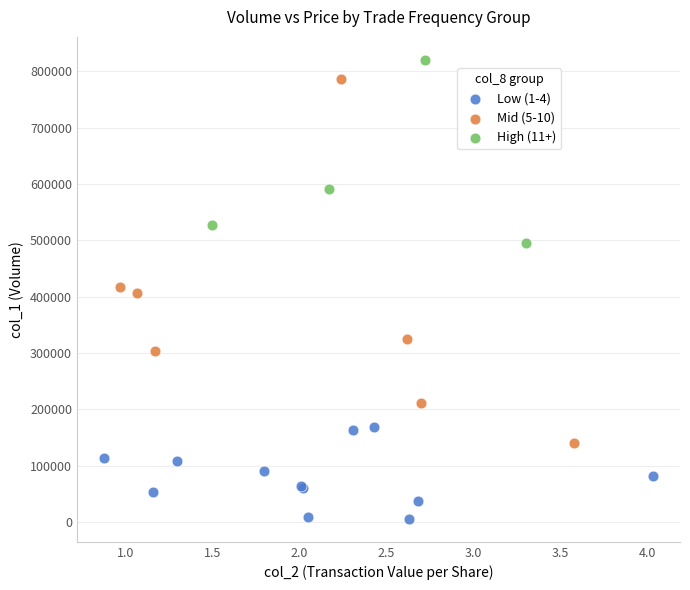

Which series has the largest Y range (max minus min)?

Mid (5-10)